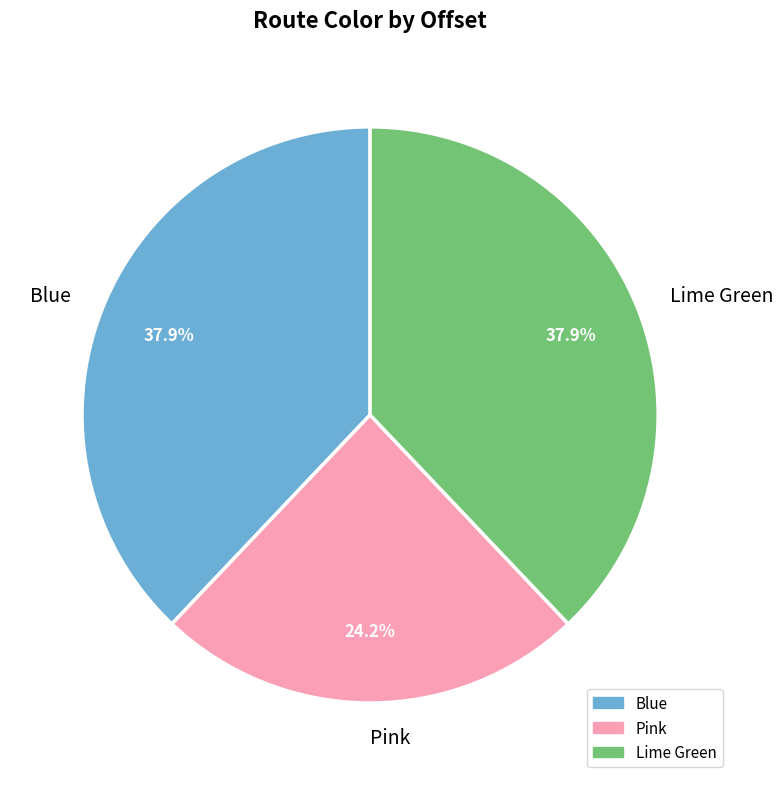

To the nearest percent, what is the difference between the Pink and Lime Green slice percentages?

14%